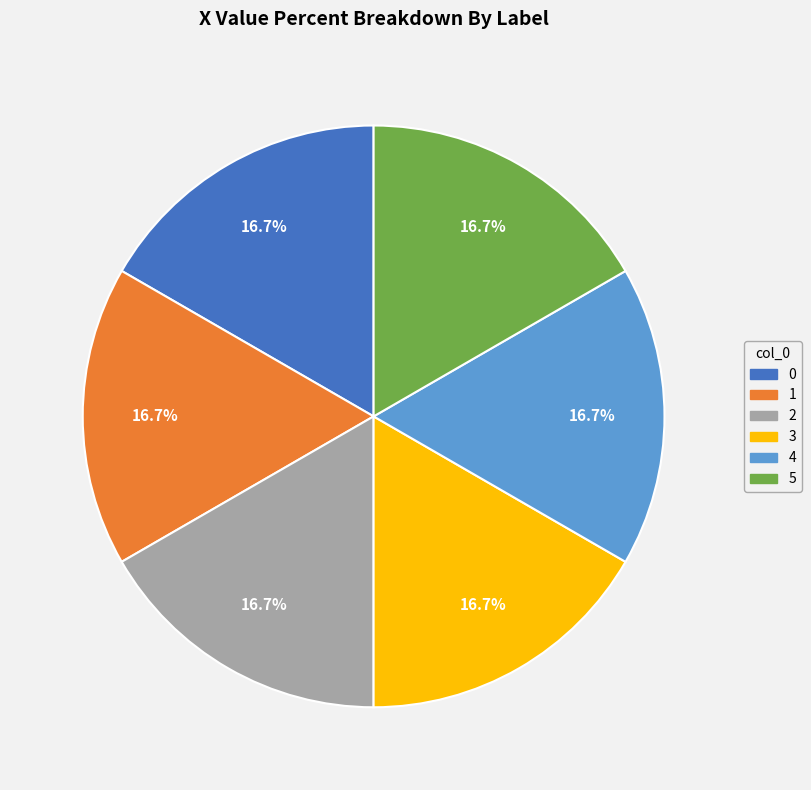

Is it true that 0 is 17% of the pie?

True